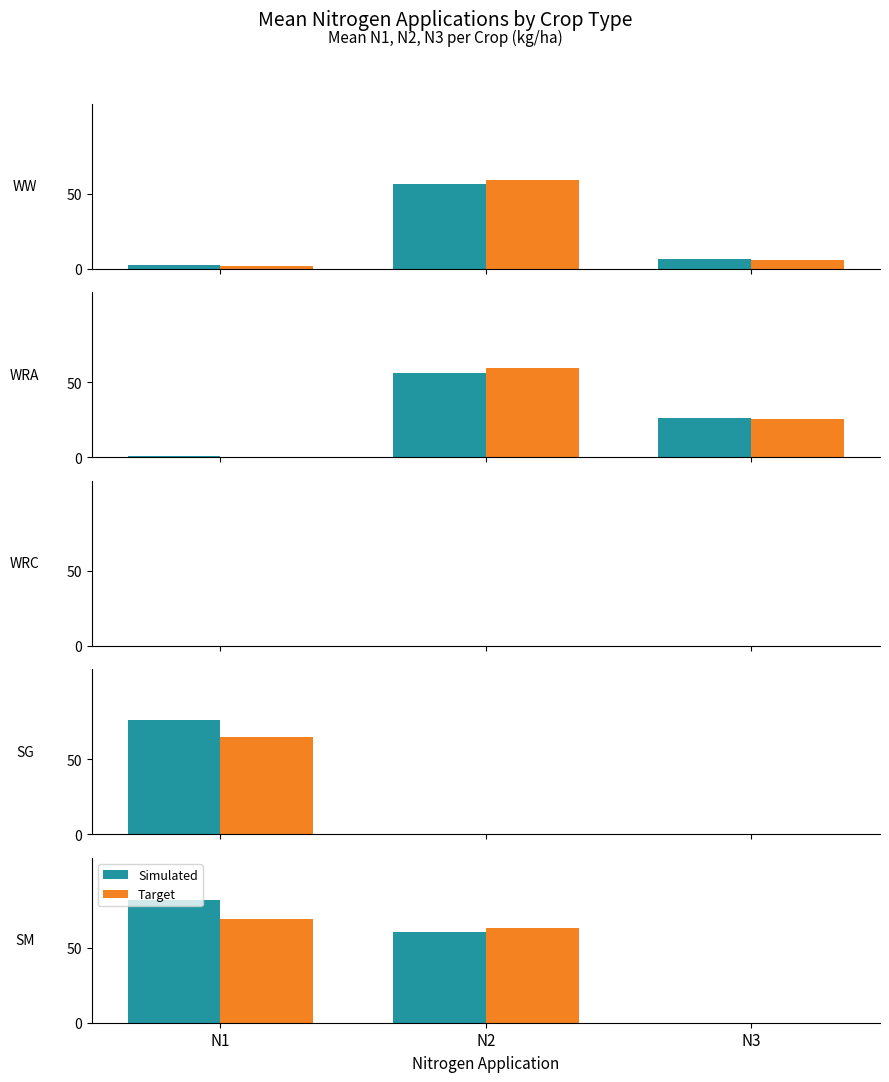

How many distinct data groups are displayed?

2